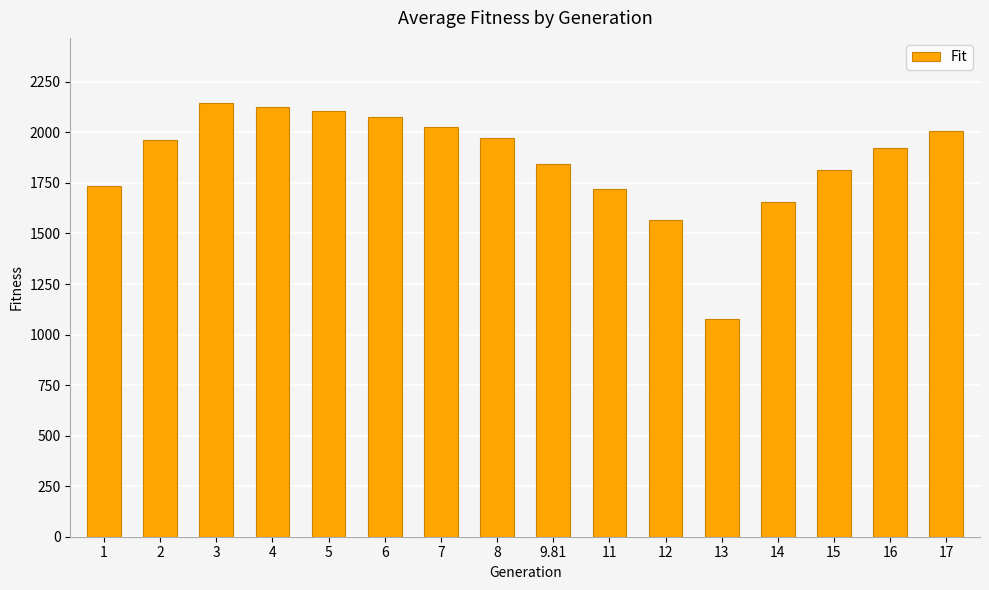

Are the bars horizontal?

No